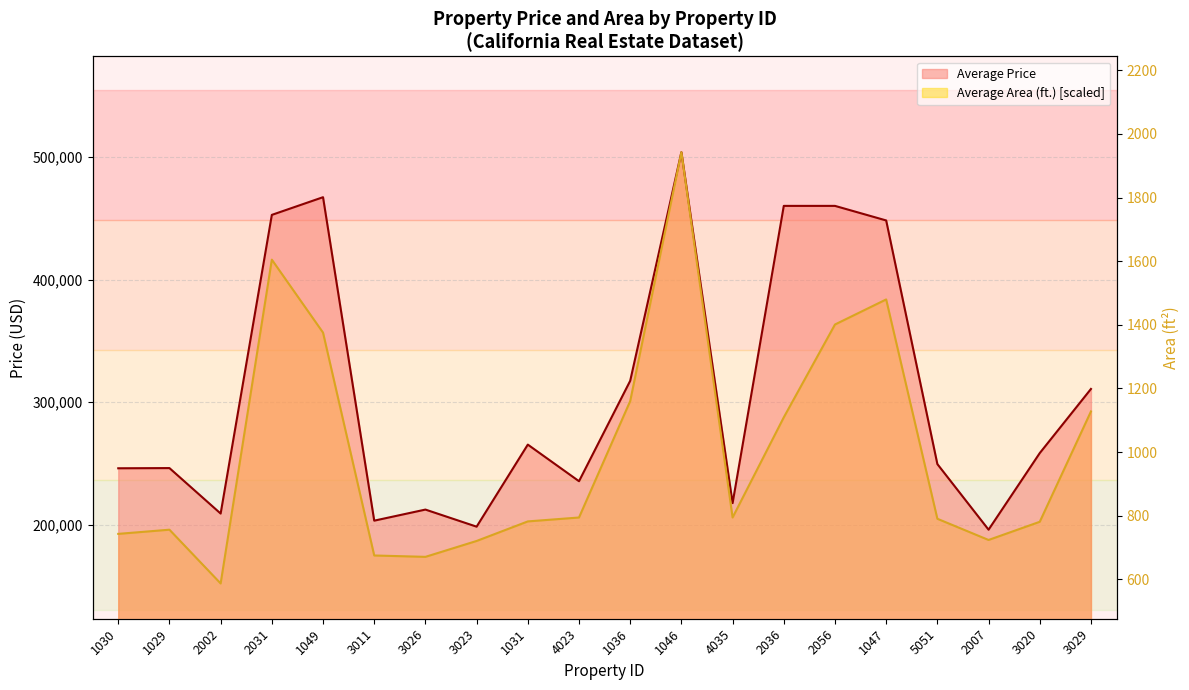

Rank the categories by Average Price value from highest to lowest.

1046, 1049, 2036, 2056, 2031, 1047, 1036, 3029, 1031, 3020, 5051, 1029, 1030, 4023, 4035, 3026, 2002, 3011, 3023, 2007